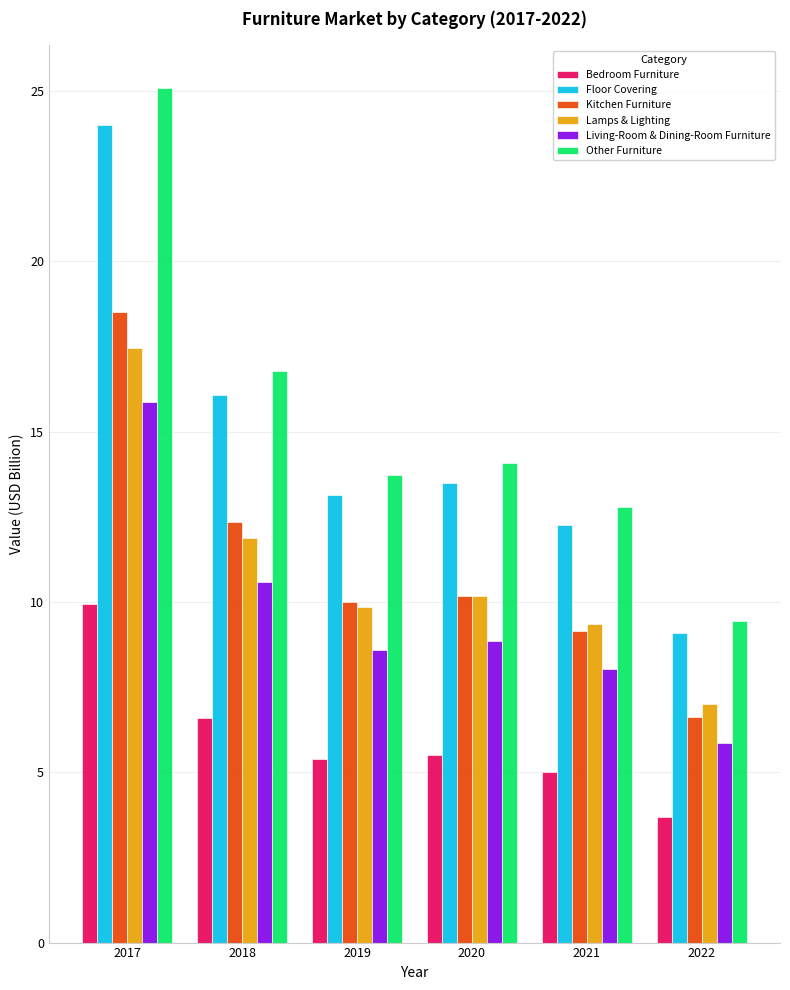

Rank the series by their maximum value, from highest to lowest.

Other Furniture, Floor Covering, Kitchen Furniture, Lamps & Lighting, Living-Room & Dining-Room Furniture, Bedroom Furniture